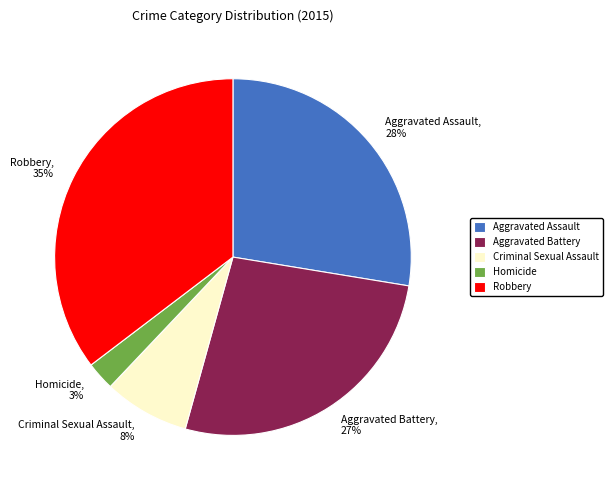

How many slices are in this pie chart?

5